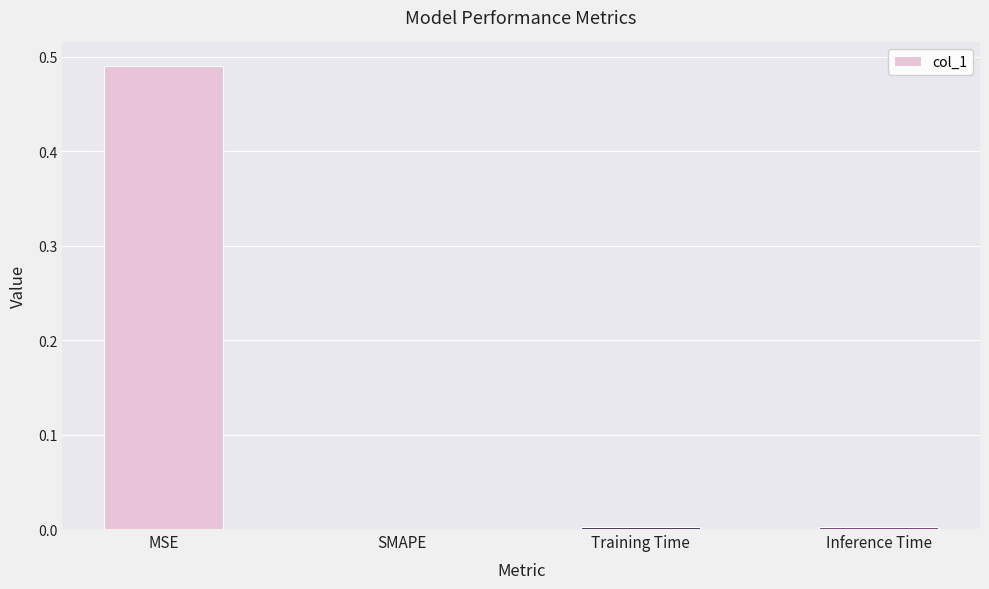

At which category does the chart reach its peak across all series?

MSE